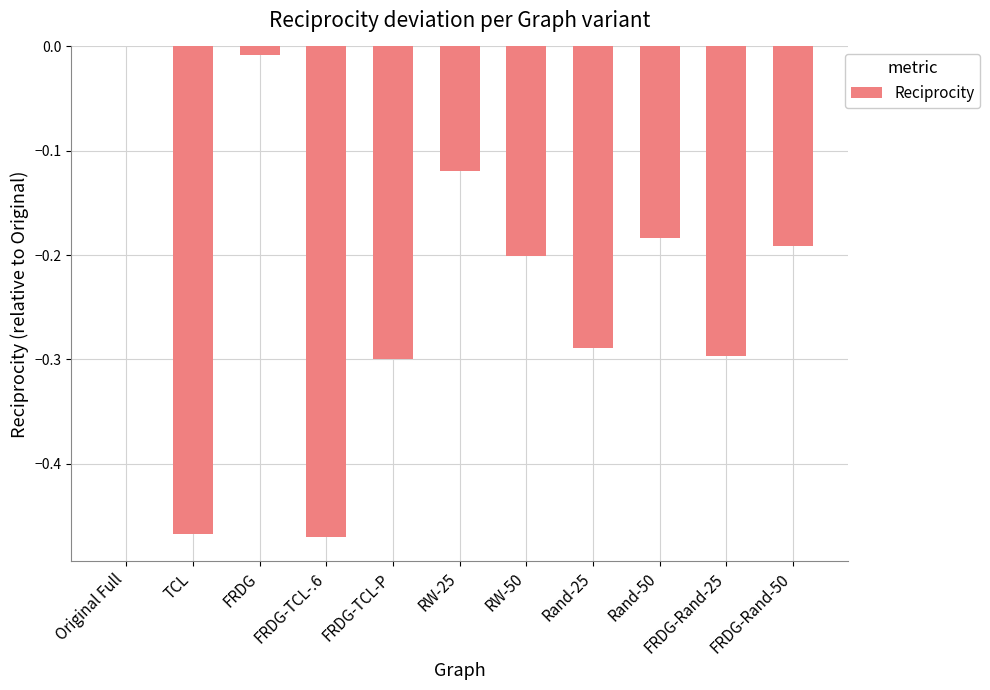

Which has a higher value, FRDG-Rand-50 or FRDG-TCL-.6?

FRDG-Rand-50